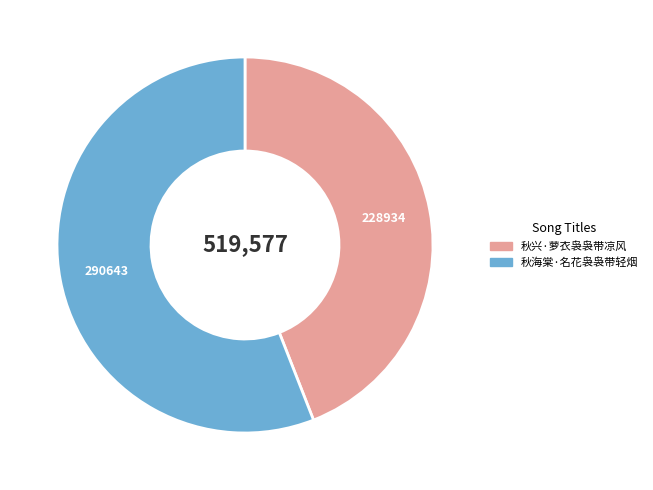

Which slice is the smallest?

秋兴·萝衣袅袅带凉风